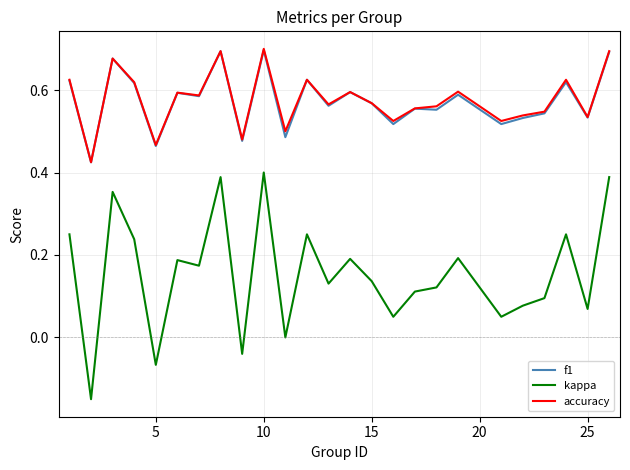

True or false: kappa and f1 cross at least once.

False